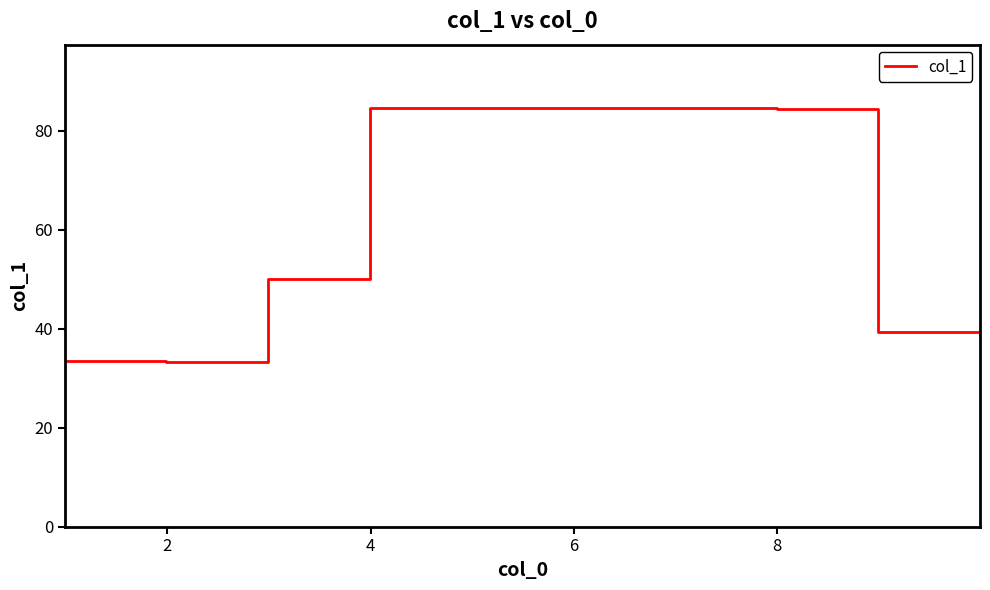

How many categories are shown in the chart?

10